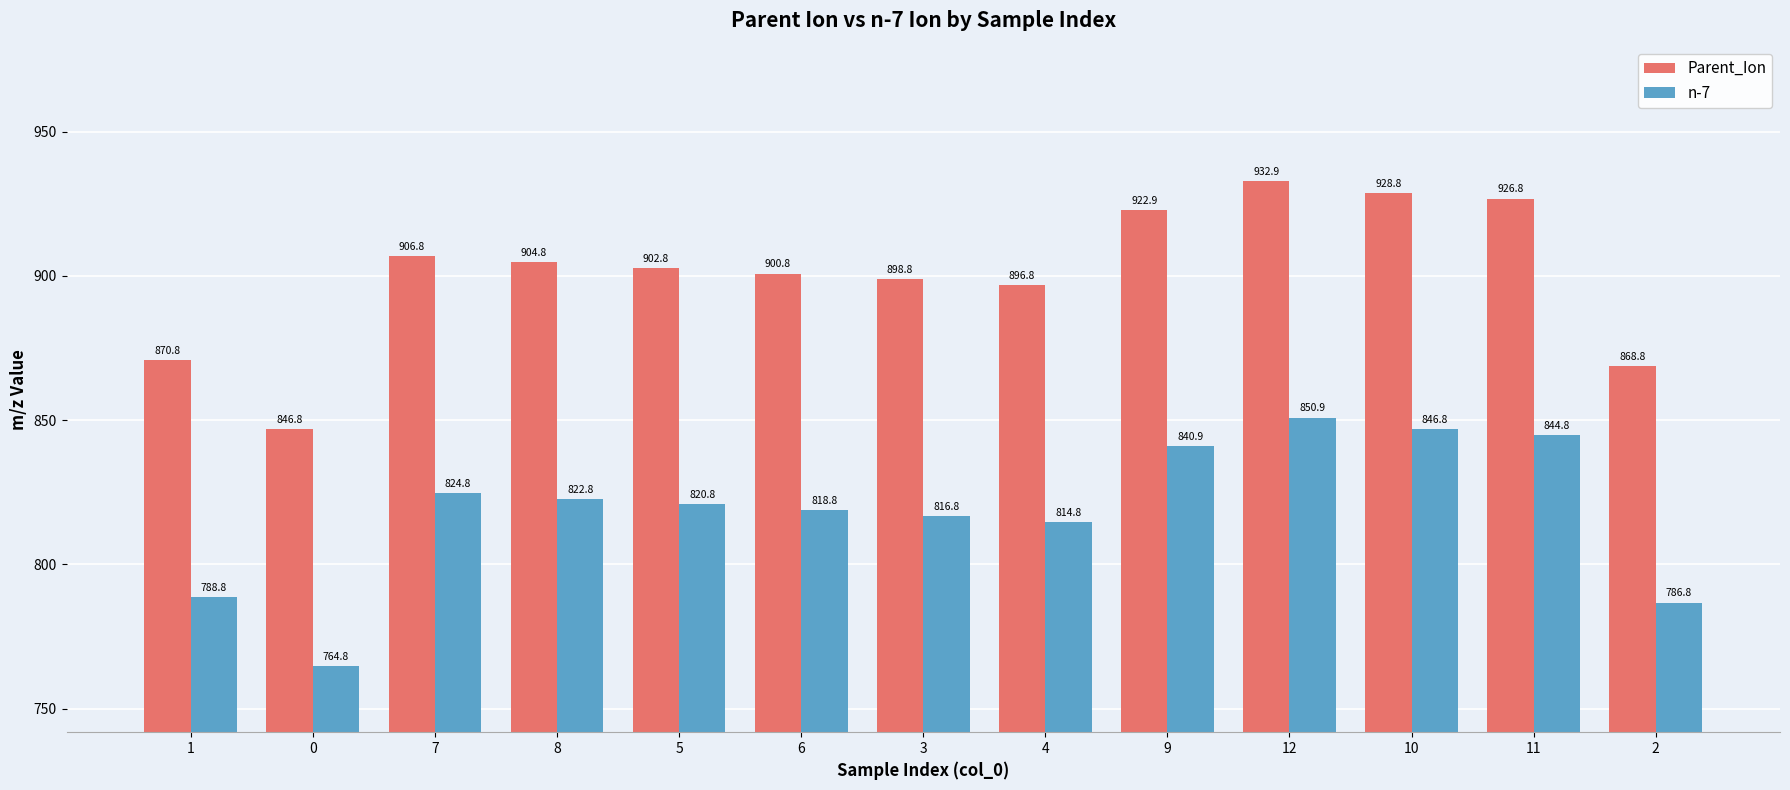

Where is Parent_Ion nearest to the value 889?

4